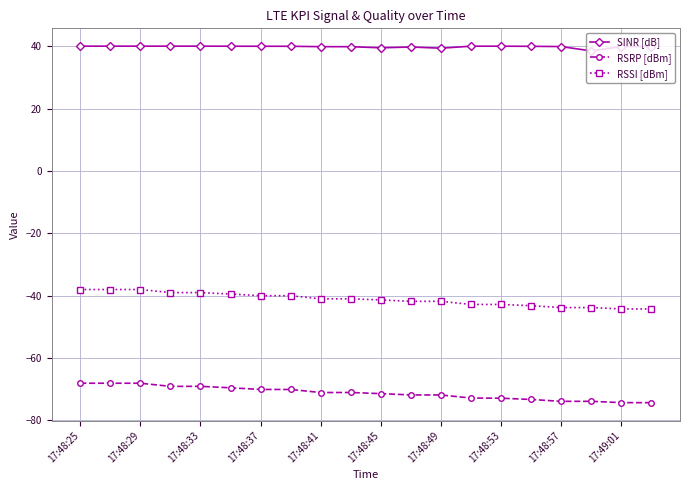

What is the value of the RSRP [dBm] point at the 10th from the left?

-71.0